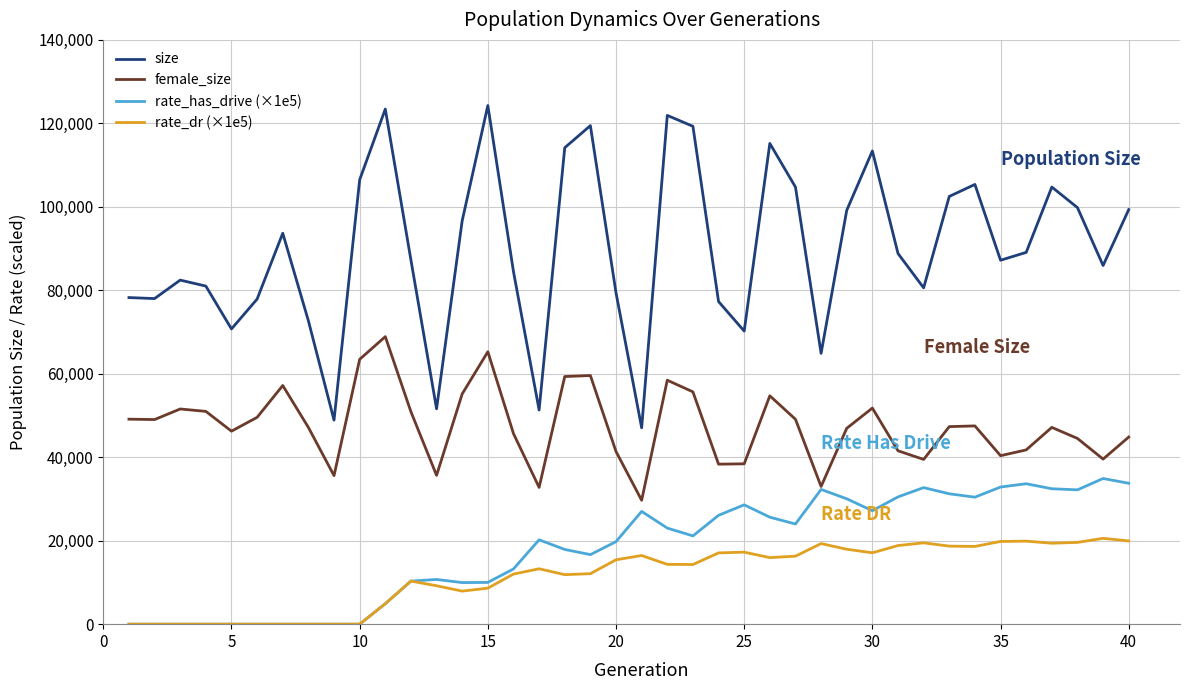

Which series has the largest total across all categories?

size